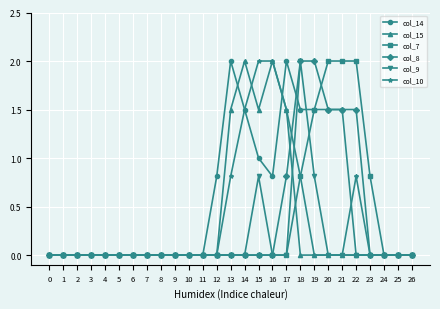

What is the total value across all series at 17?

5.8